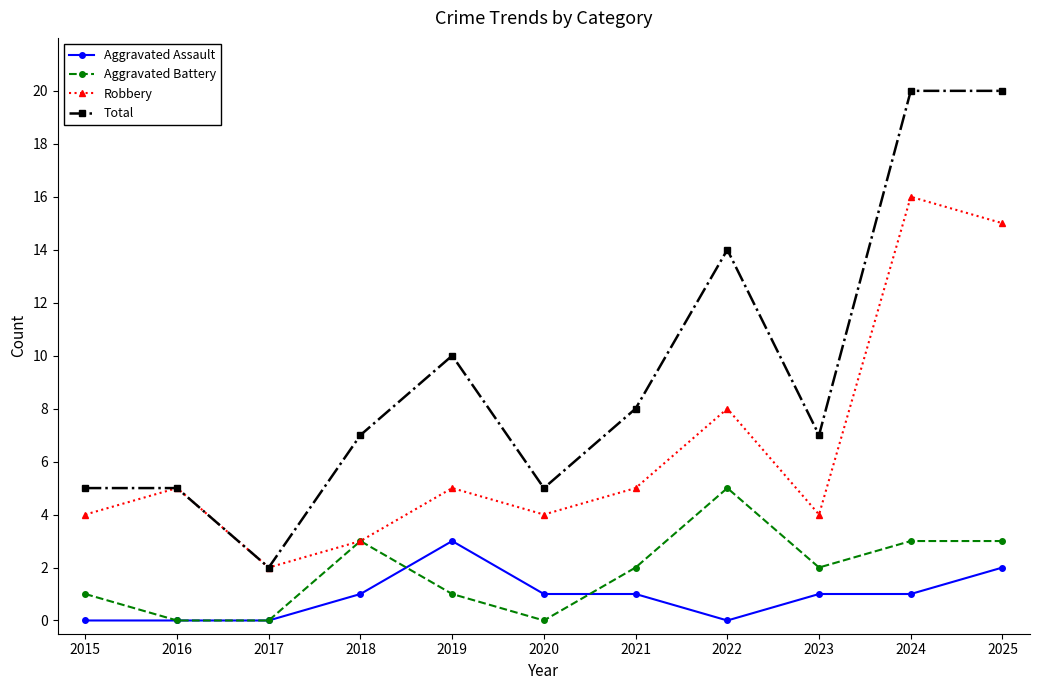

At 2024, list the series in order from largest to smallest.

Total, Robbery, Aggravated Battery, Aggravated Assault